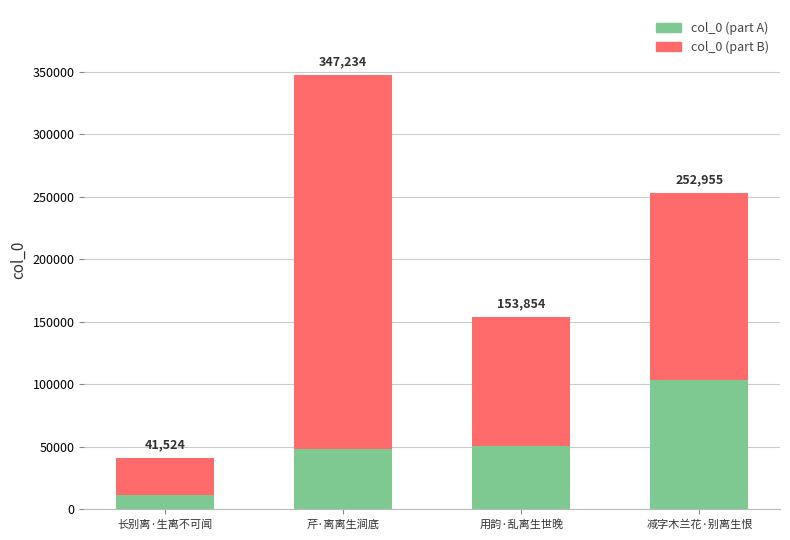

Read the col_0 (part B) value at 用韵·乱离生世晚.

103082.2